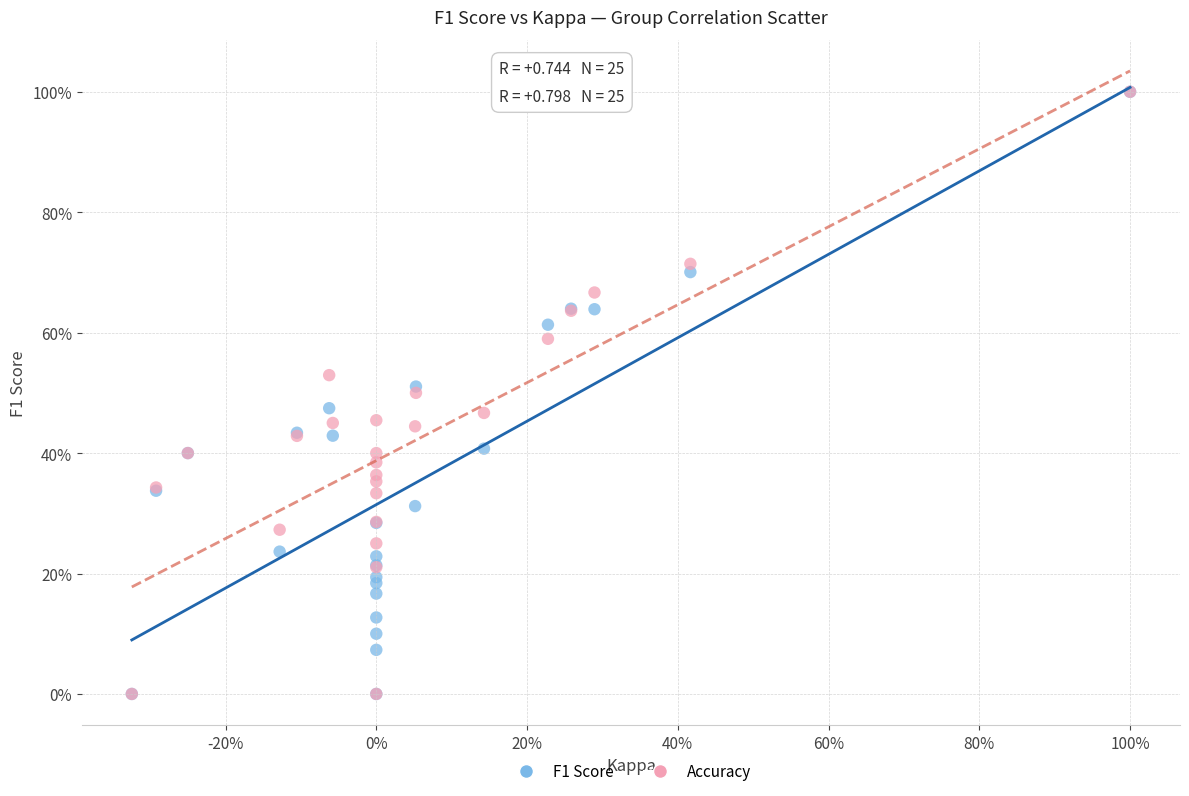

What are all the series names shown in the legend?

F1 Score, Accuracy